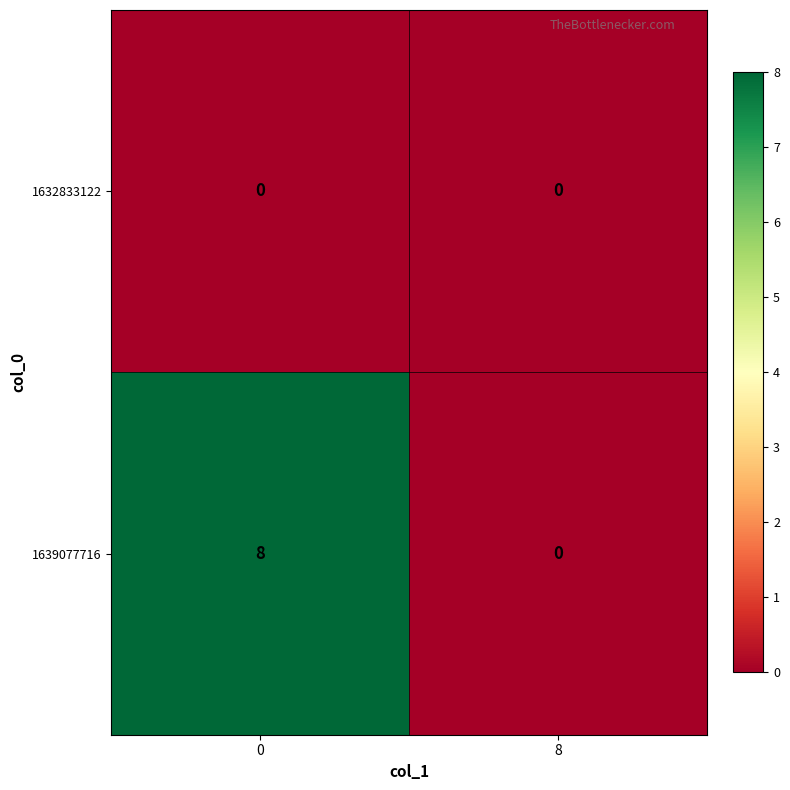

Reading left to right, list all the values displayed in this chart.

1632833122: 0	0
1639077716: 8	0